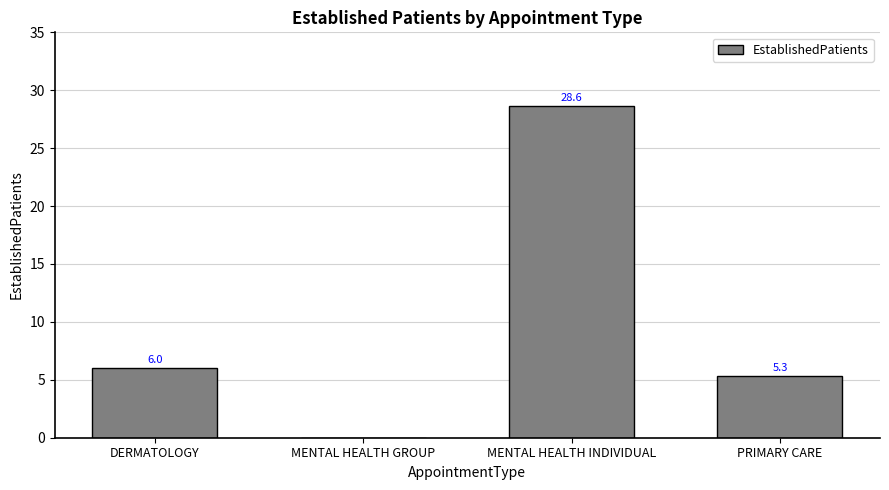

At which label is the value closest to 14?

DERMATOLOGY